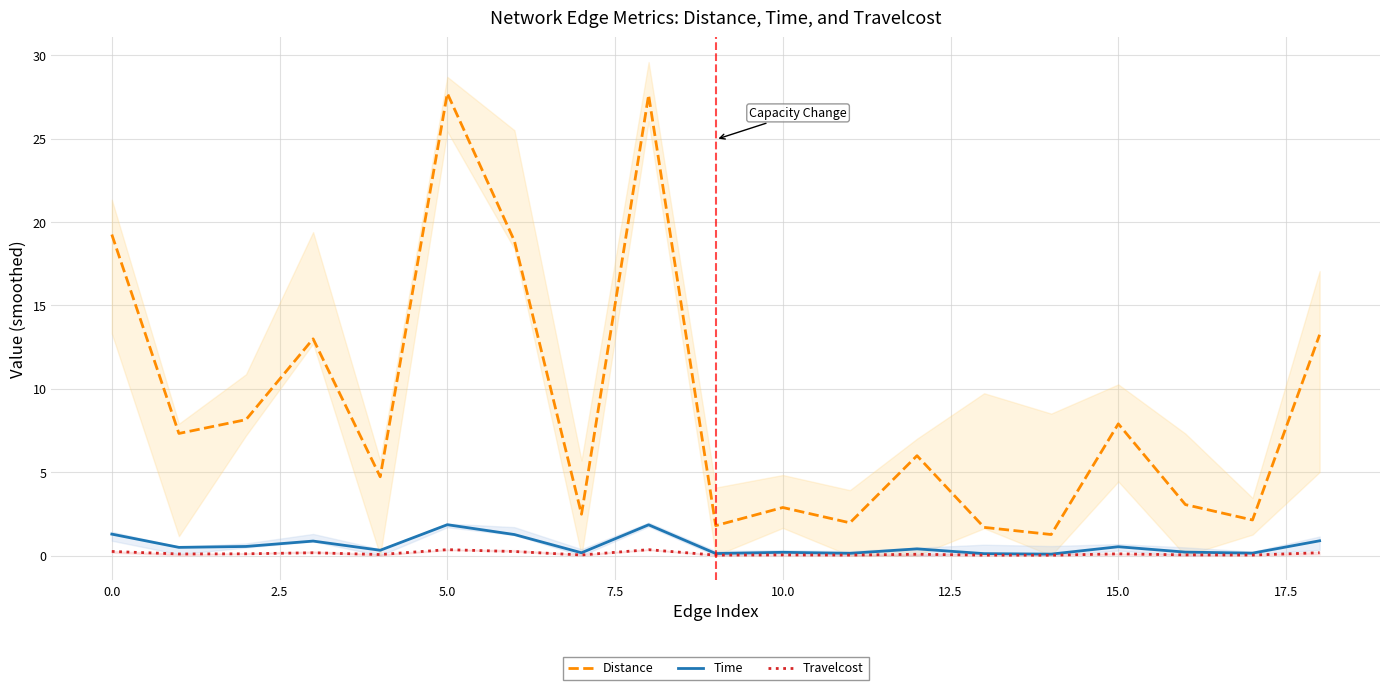

True or false: Time and Distance cross at least once.

False